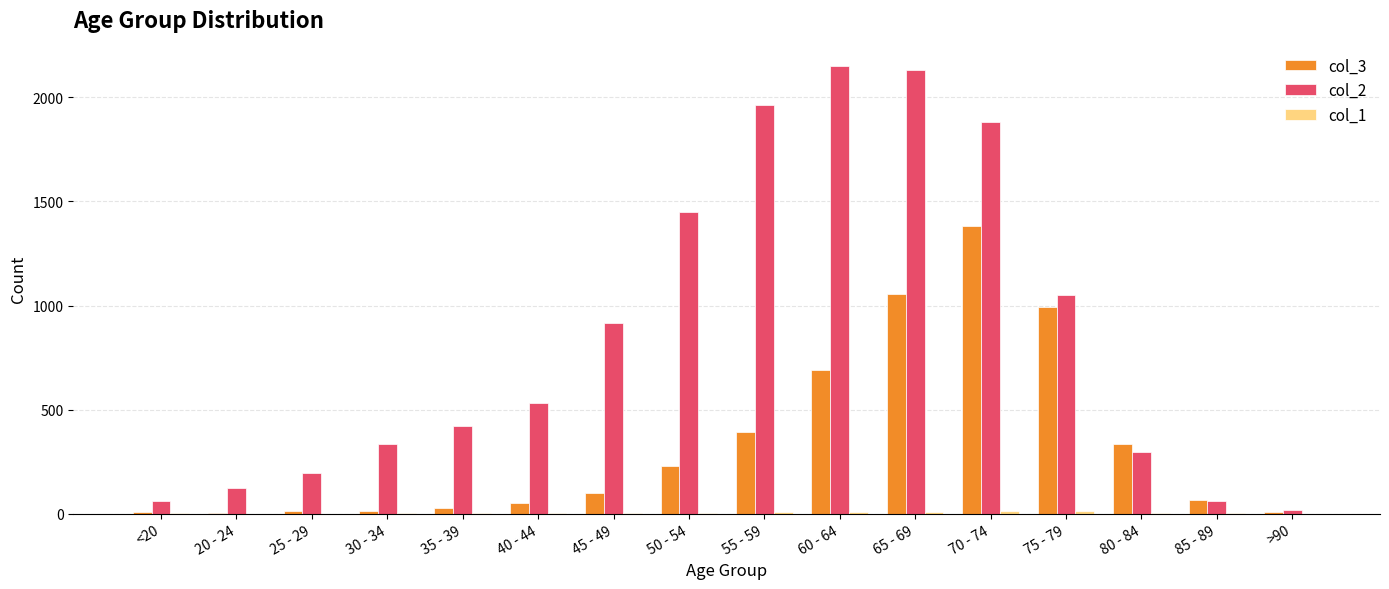

Which category has the highest value in the col_3 series?

70 - 74